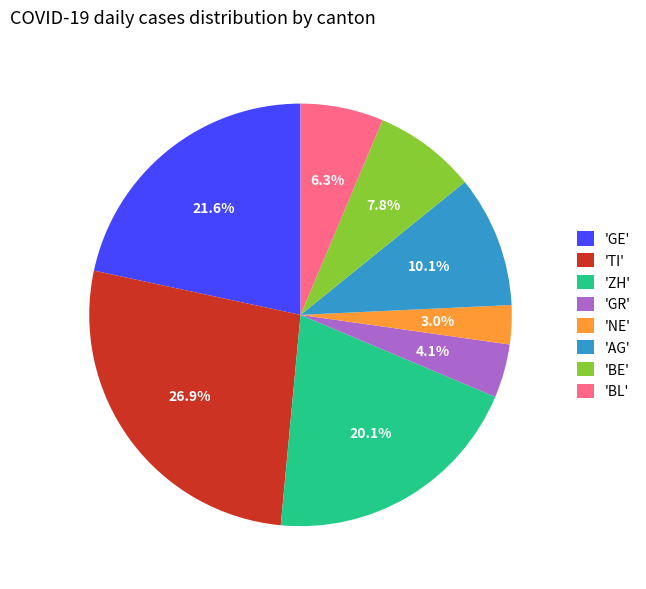

To the nearest percent, what is the difference between the largest and smallest slice percentages?

24%